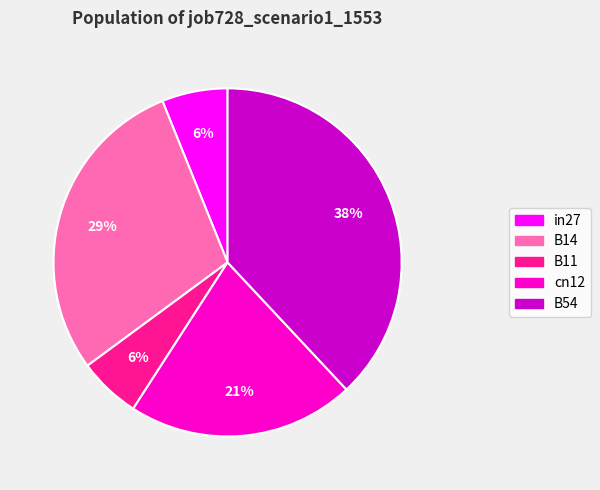

What is the largest slice in the pie chart?

B54